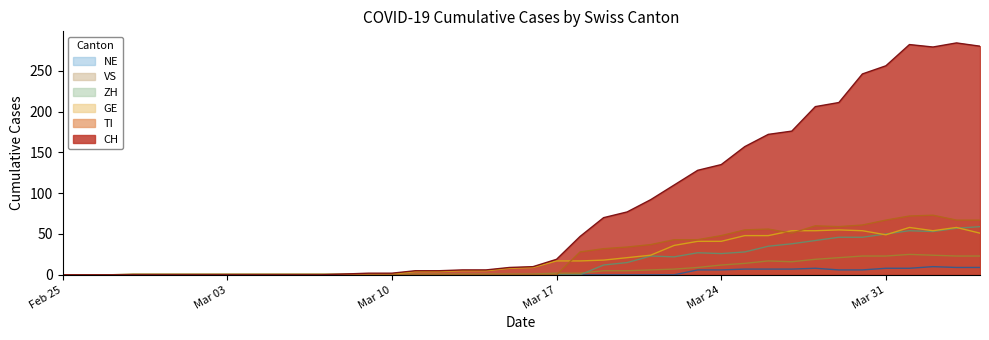

What value does the GE series have at 2020-04-02?

54